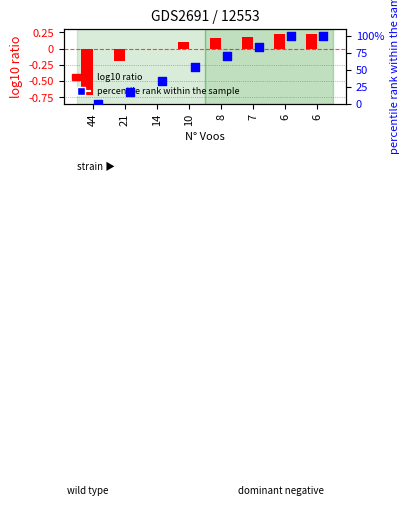

Which series contains the highest Y value?

percentile rank within the sample